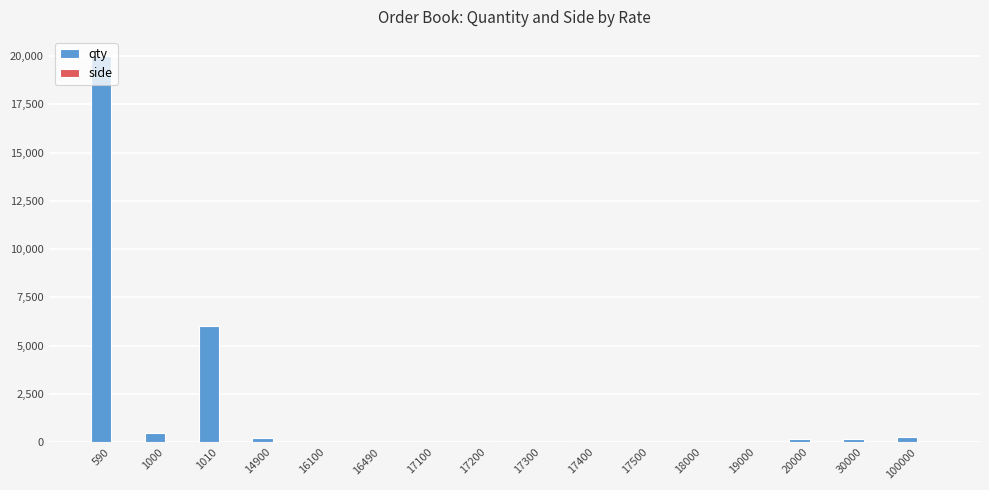

Is it true that qty equals 40 at 17100?

True